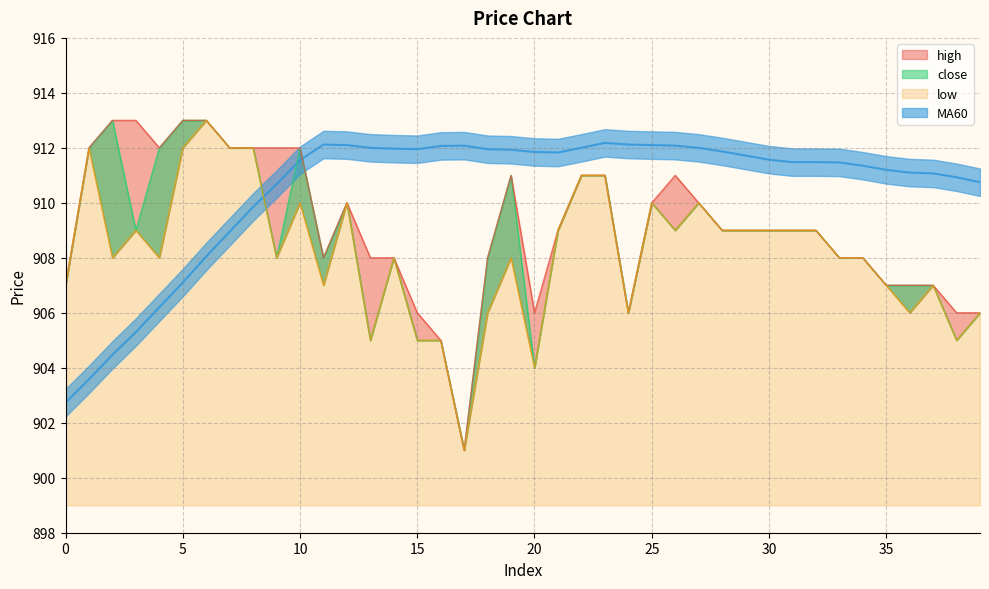

What is the lowest value of the low series?

901.0